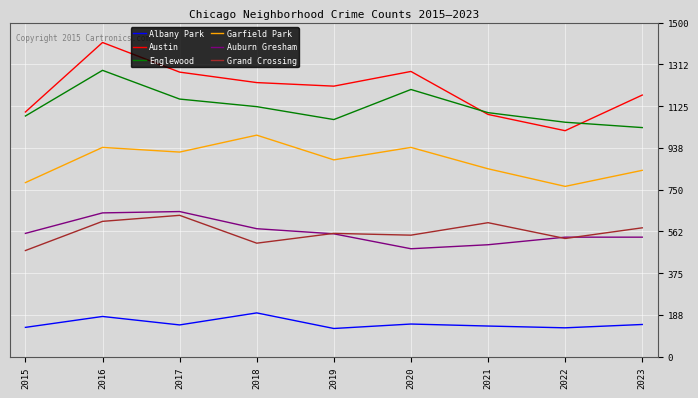

Which category has the highest value across all series?

2016